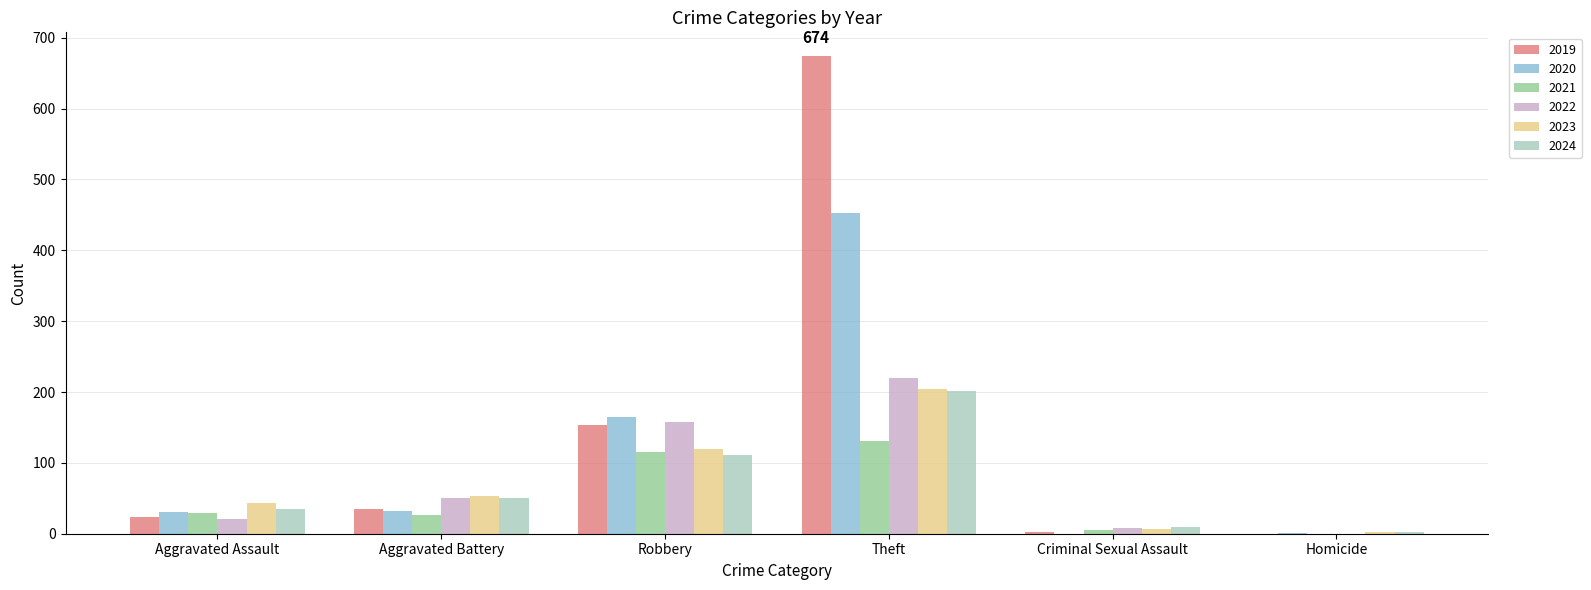

Where is 2020 nearest to the value 226?

Robbery